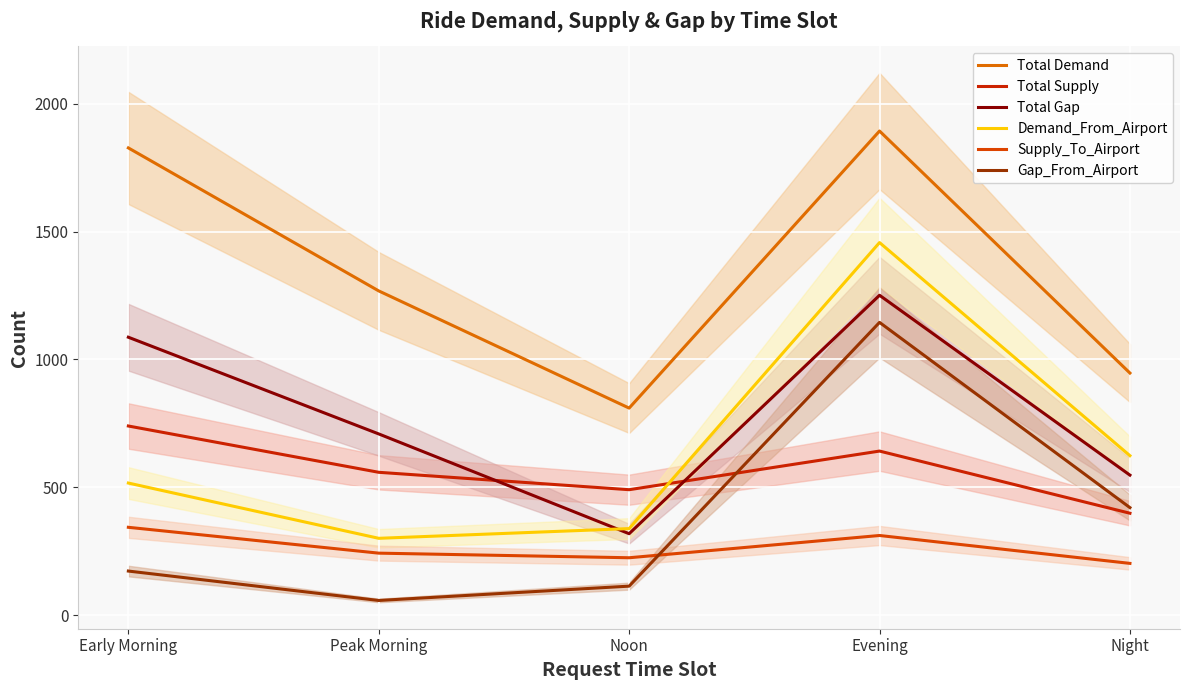

What position from the left is Noon?

3